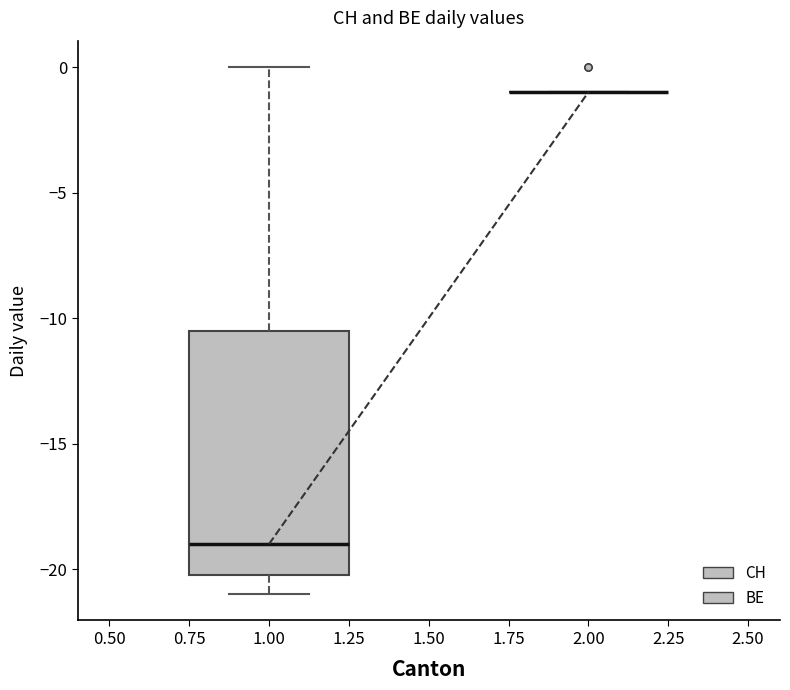

Which box is the tallest, from its lower edge to its upper edge?

1.00